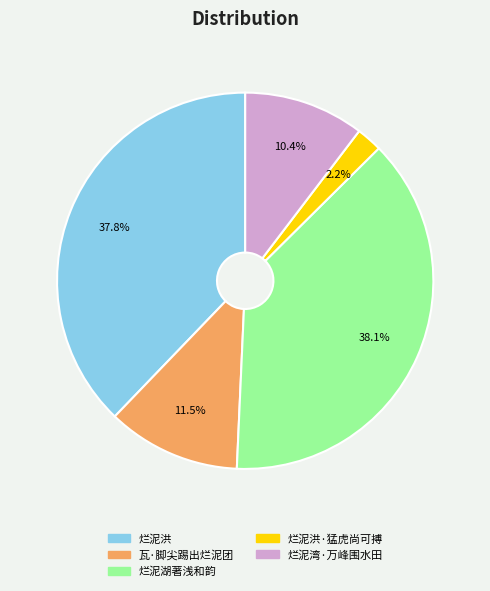

Does 烂泥湖著浅和韵 represent more than half of the total?

No